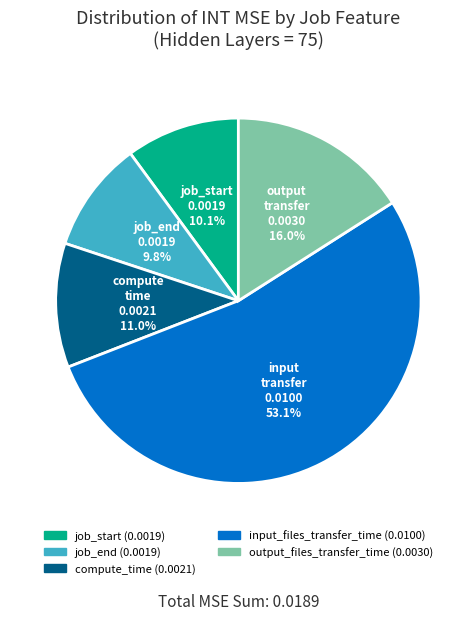

True or false: job_end accounts for 10% of the total.

True